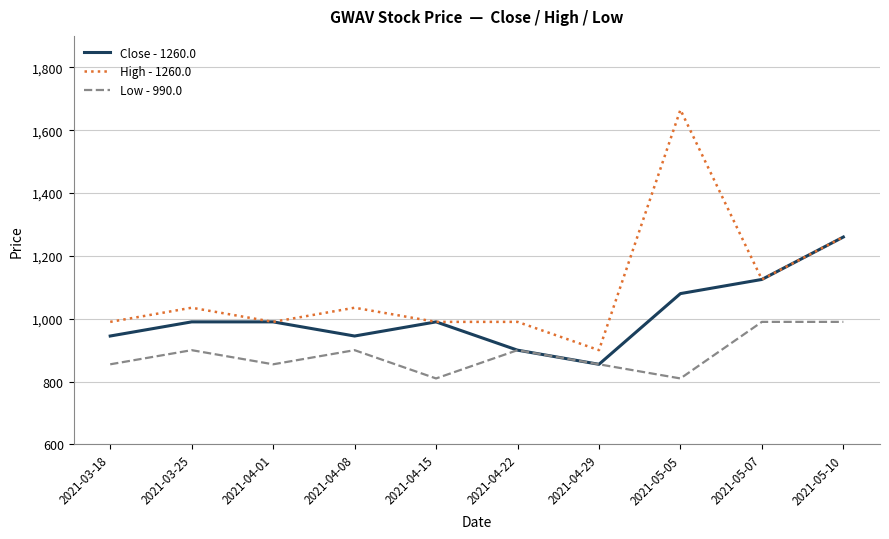

Rank the series by their average value, from lowest to highest.

Low - 990.0, Close - 1260.0, High - 1260.0